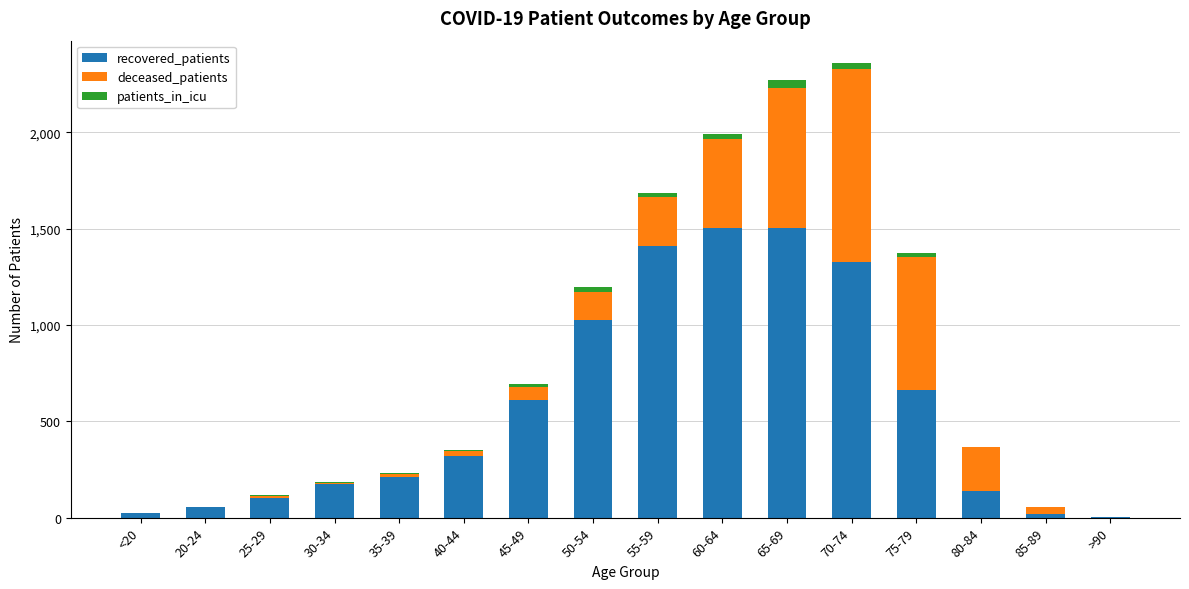

Where is recovered_patients nearest to the value 753?

75-79